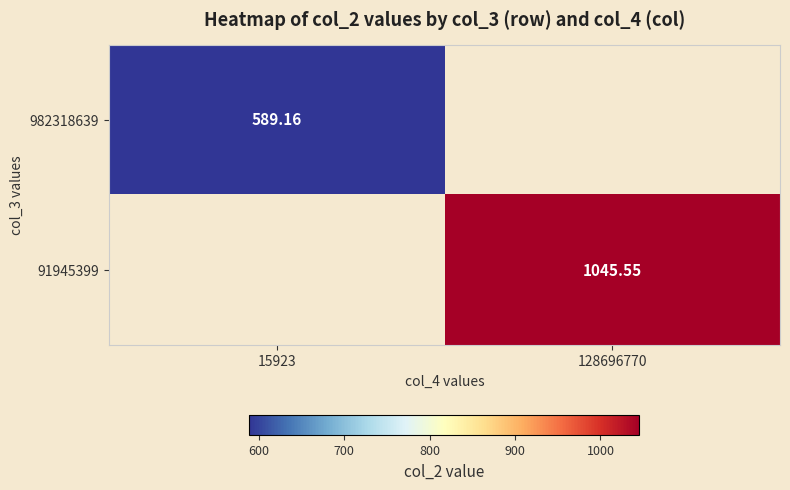

True or false: 91945399 has a value of 1877.1 at 128696770.

False